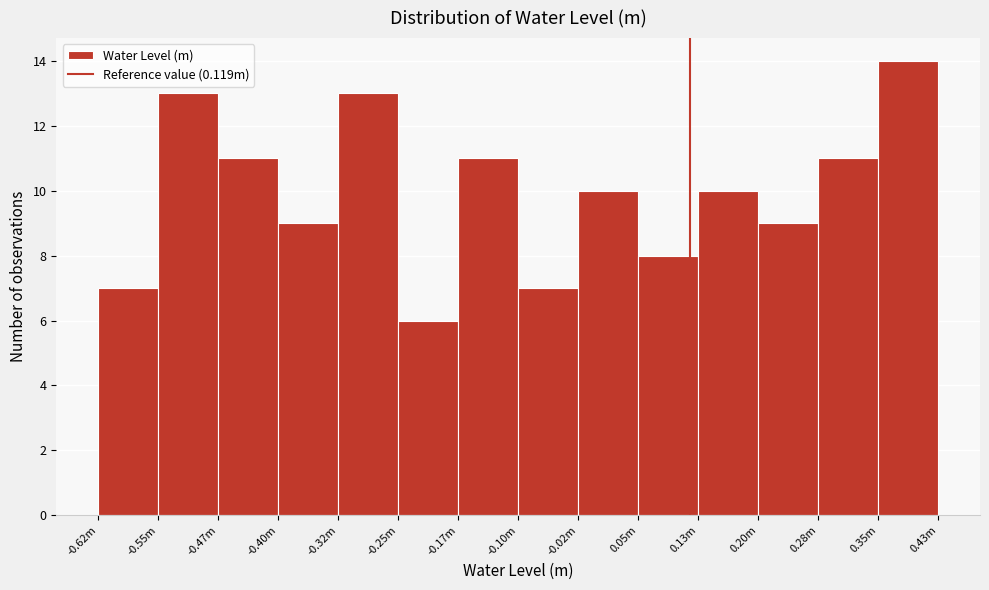

Reading left to right, transcribe all the data shown in this chart.

-0.62m=7	-0.55m=13	-0.47m=11	-0.40m=9	-0.32m=13	-0.25m=6	-0.17m=11	-0.10m=7	-0.02m=10	0.05m=8	0.13m=10	0.20m=9	0.28m=11	0.35m=14